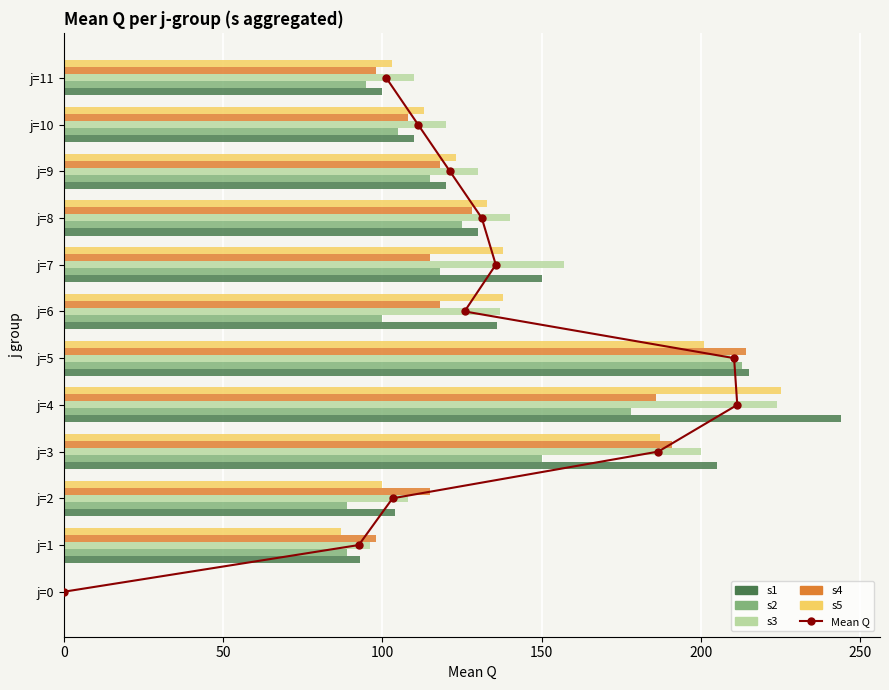

What is the difference between the maximum and minimum values in the s5 series?

225